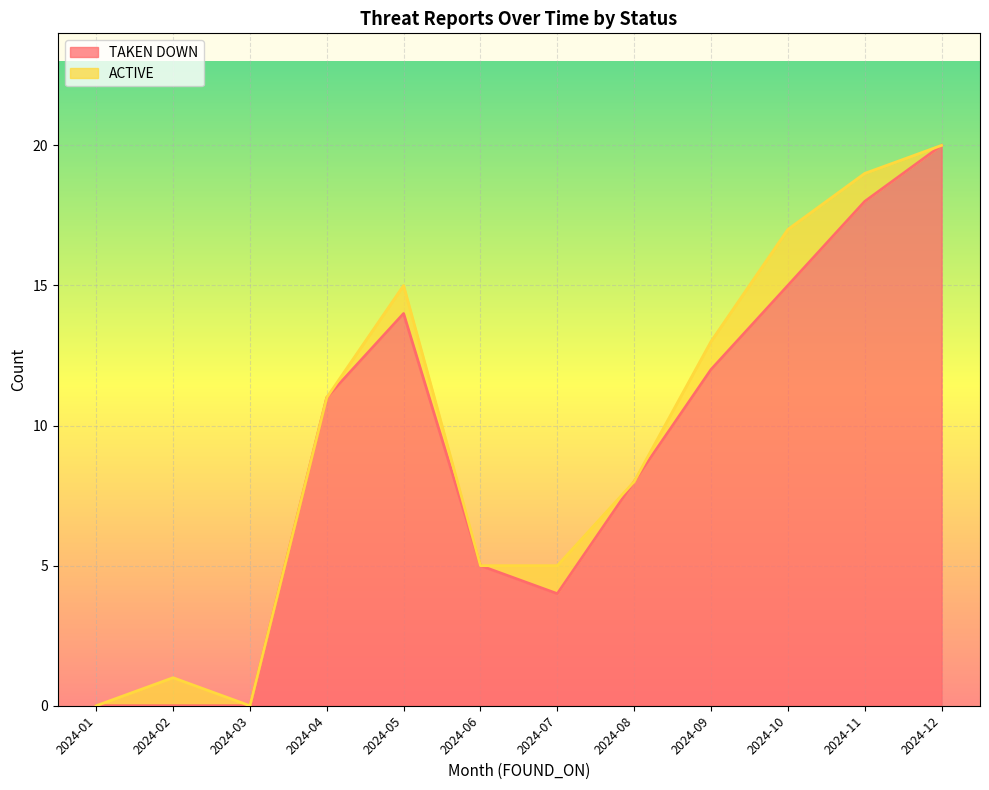

What is the greatest value displayed?

20